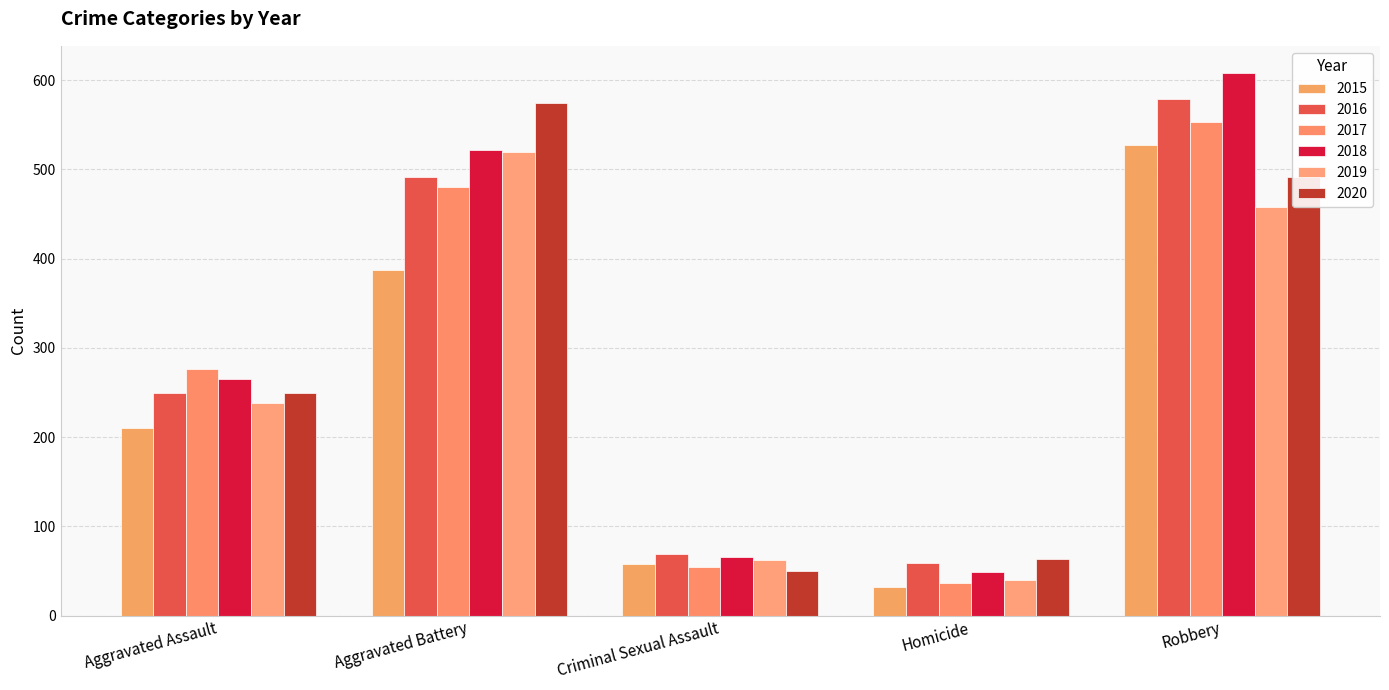

What are all the series names shown in the legend?

2015, 2016, 2017, 2018, 2019, 2020